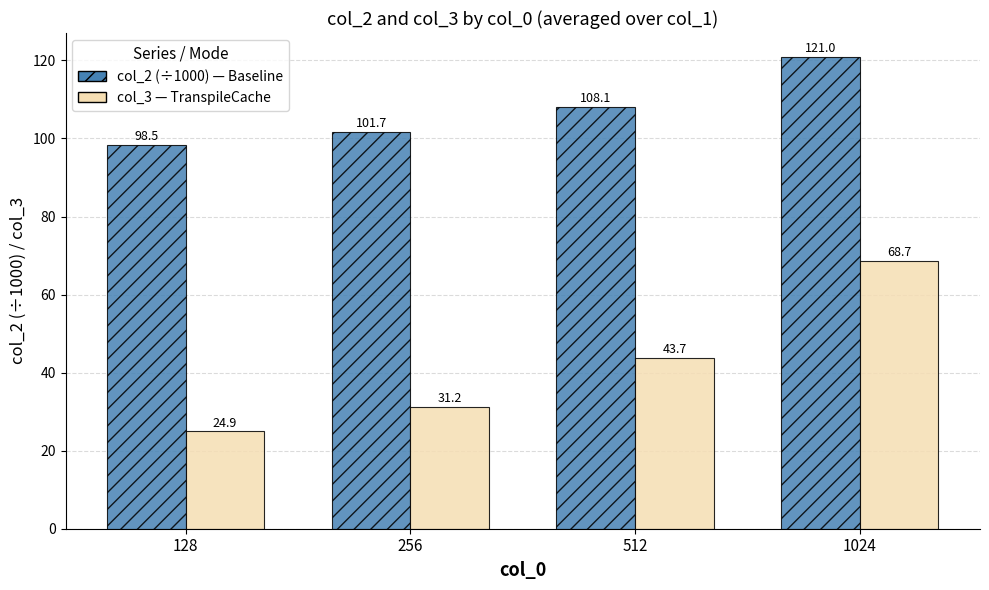

At which category does the chart reach its peak across all series?

1024